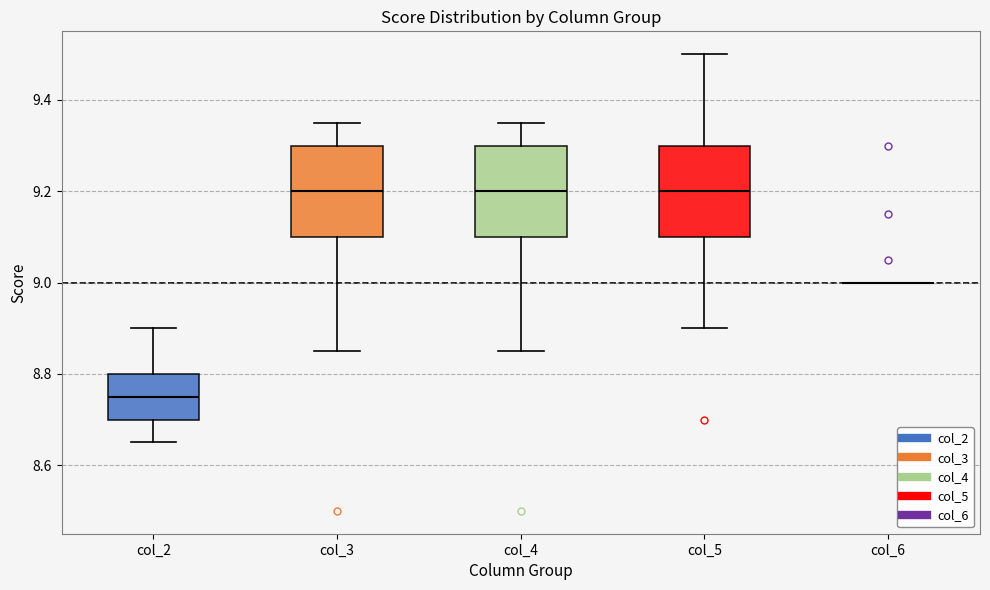

Reading left to right, read every box against the y-axis: the position of its median line, the range the box covers, and the ends of its whiskers. The values are not printed on the chart, so give them approximately, as read against the axis.

col_2: median 8.76, box 8.70 to 8.80, whiskers 8.66 to 8.90
col_3: median 9.20, box 9.10 to 9.30, whiskers 8.86 to 9.36
col_4: median 9.20, box 9.10 to 9.30, whiskers 8.86 to 9.36
col_5: median 9.20, box 9.10 to 9.30, whiskers 8.90 to 9.50
col_6: box collapsed to a line at 9.00, whiskers 9.00 to 9.00